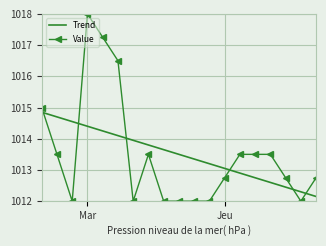

True or false: Trend and Value intersect in this chart.

True